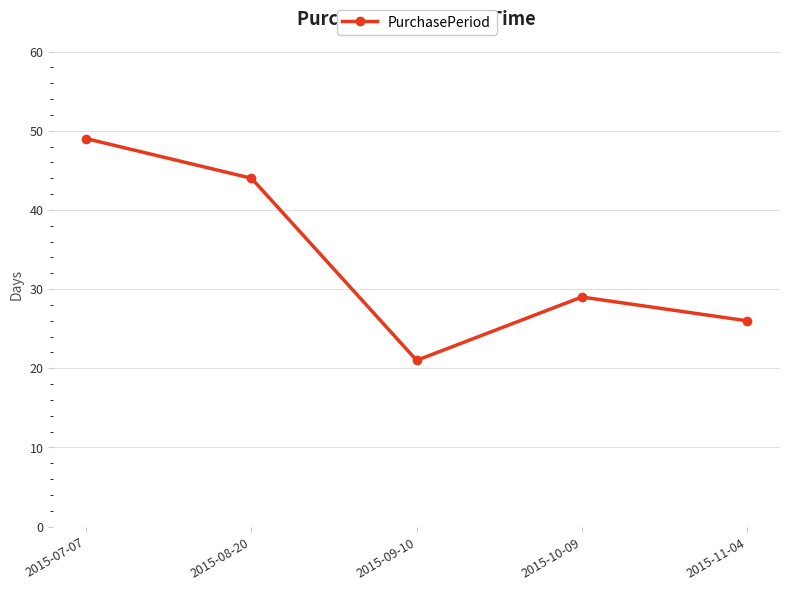

What is the difference between the values at 2015-10-09 and 2015-08-20?

15